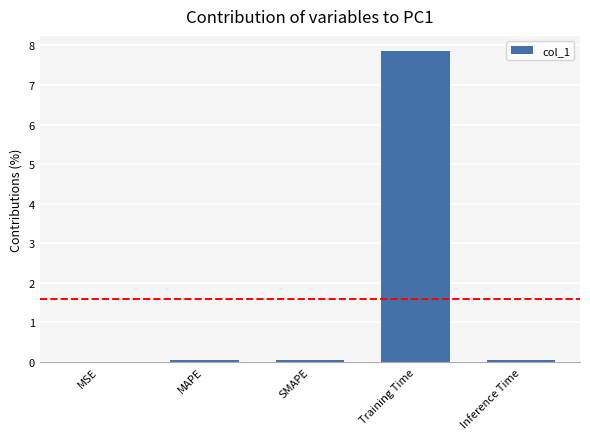

What is the sum of all values?

8.0